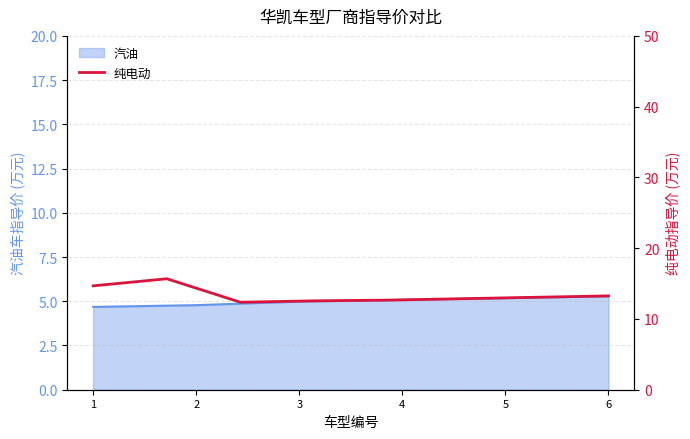

The value of 汽油 at 6 is 5.3. True or false?

True